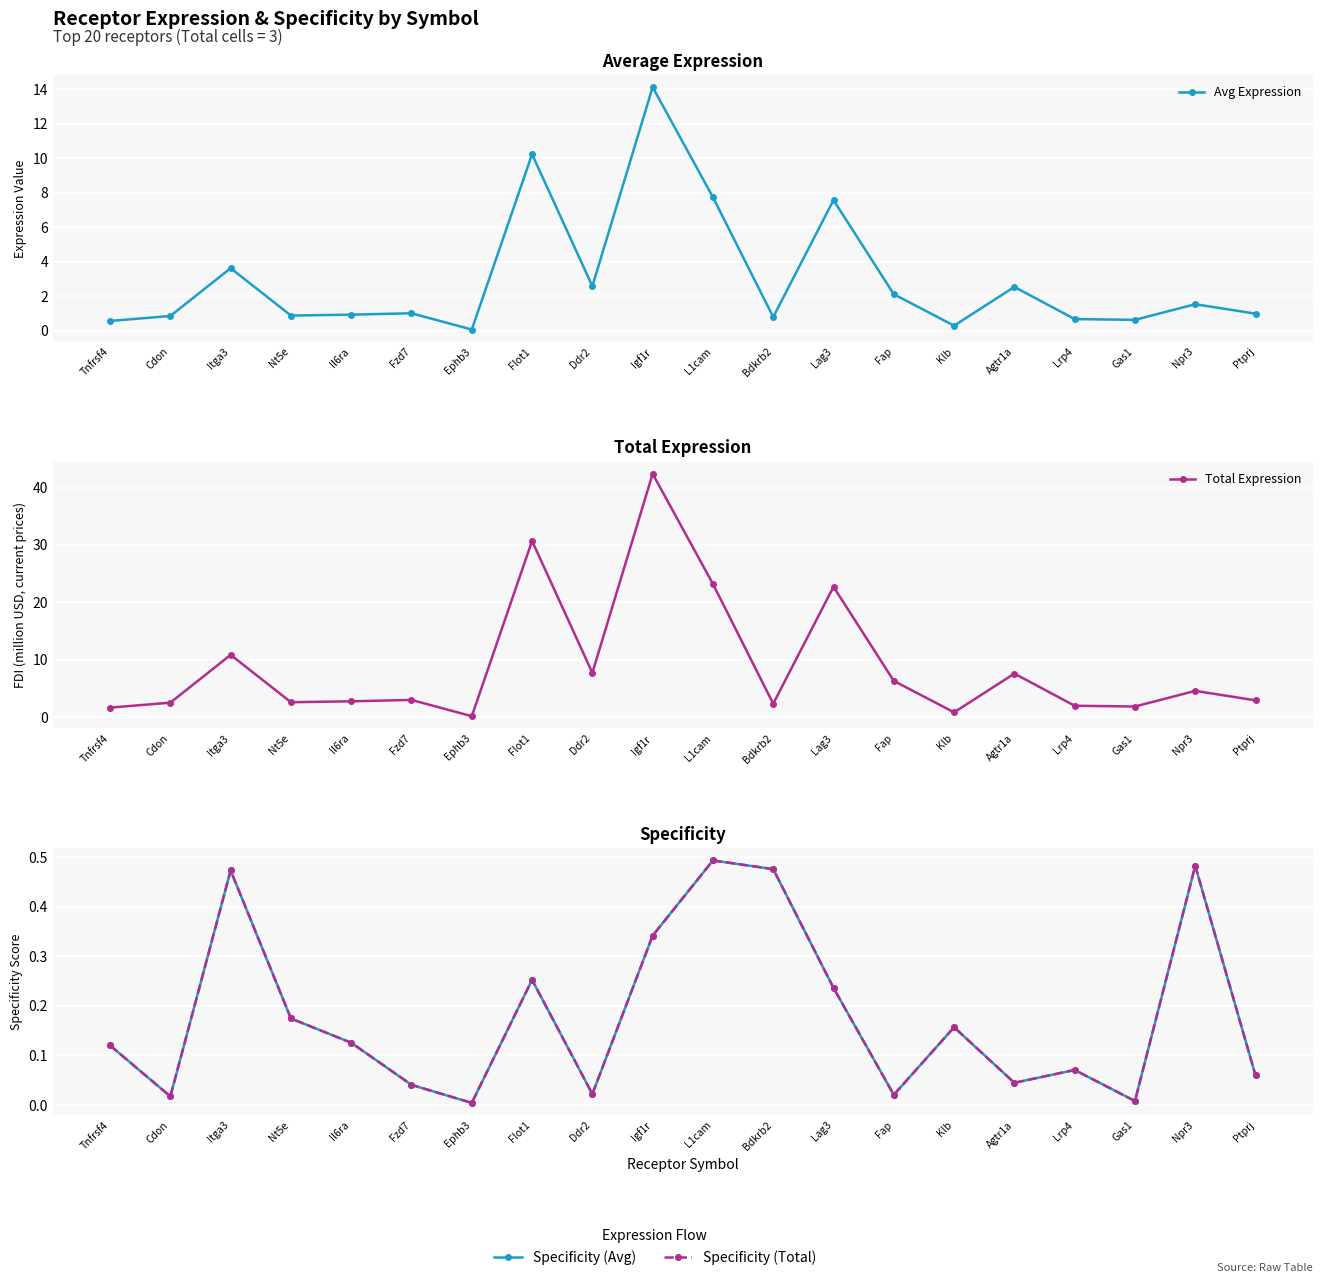

What is the difference between the second highest and second lowest values in the Specificity (Total) series?

0.5